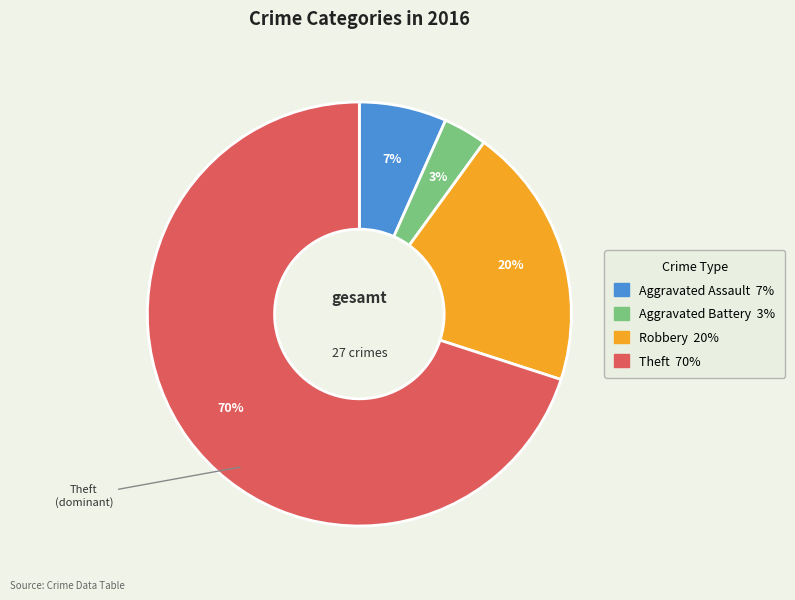

To the nearest percent, what is the difference between the Aggravated Battery and Robbery slice percentages?

17%